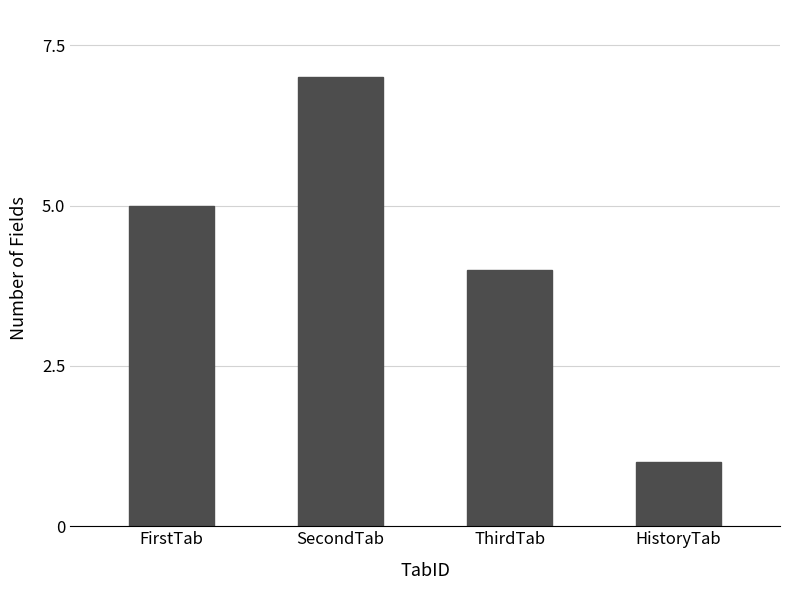

Does the chart contain stacked bars?

No